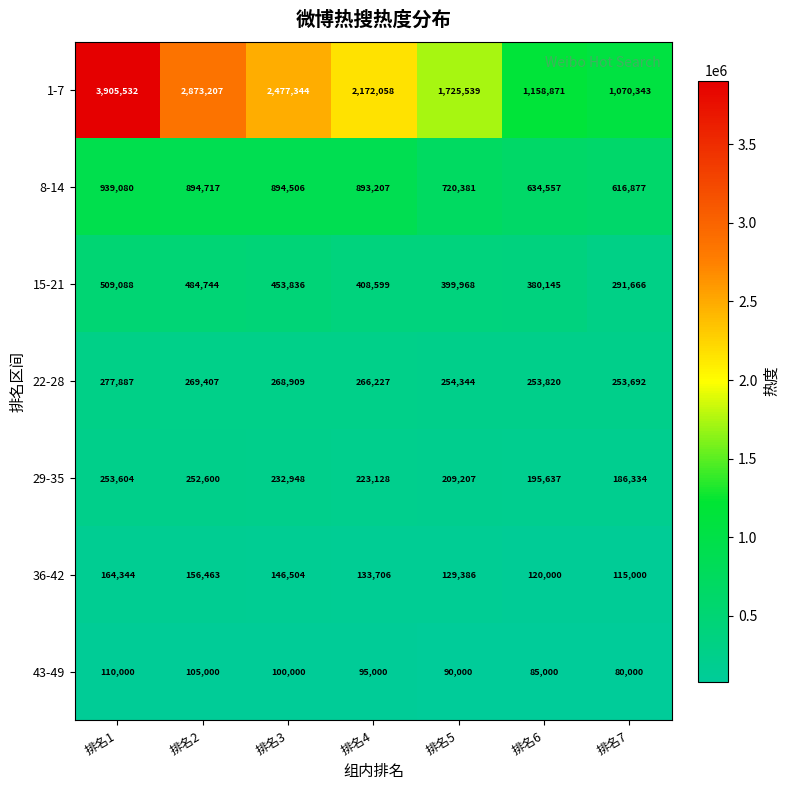

Is it true that 8-14 equals 1136756 at 排名5?

False